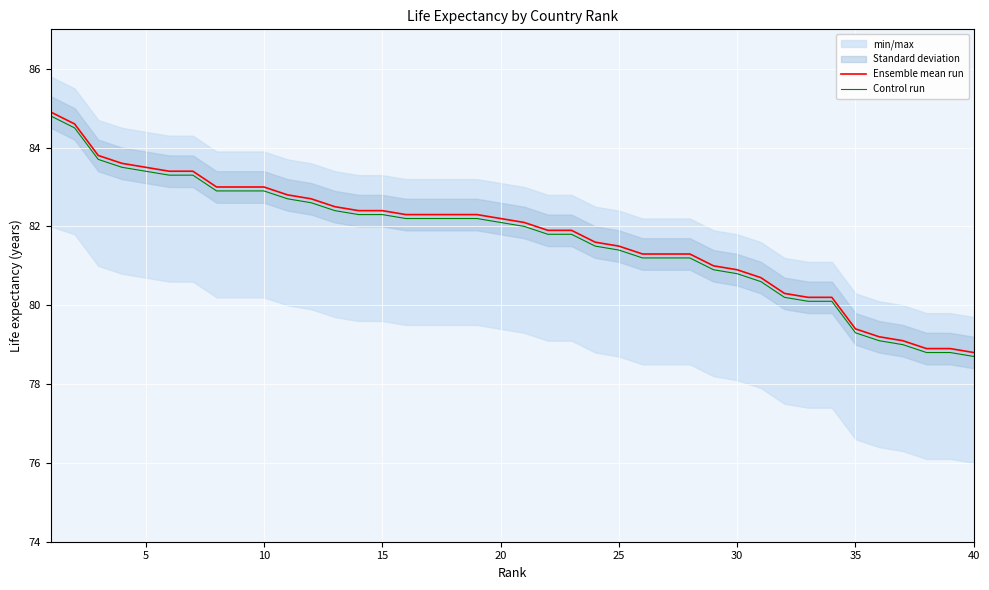

The Ensemble mean run series shows 81.5 at 25. True or false?

True